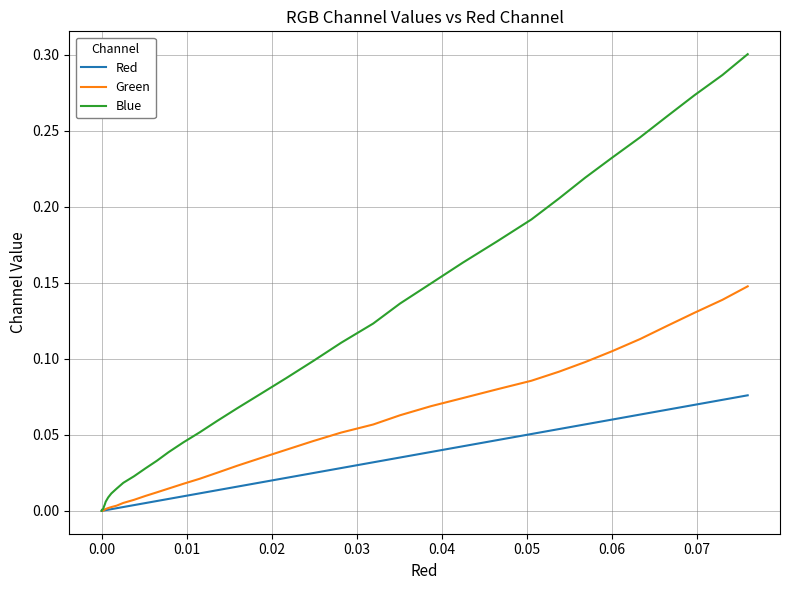

What is the value of the Green point at the 30th from the left?

0.1